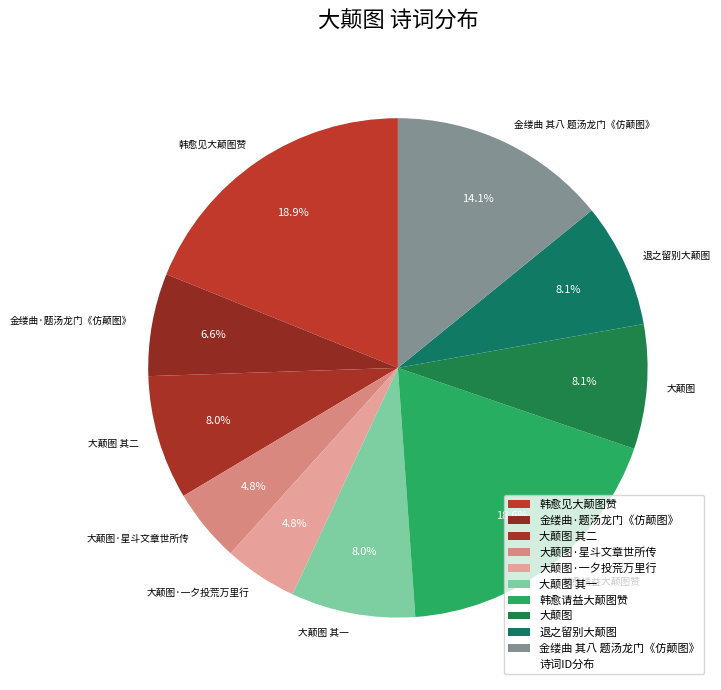

Is the sum of 退之留别大颠图 and 大颠图 其一 greater than half?

No